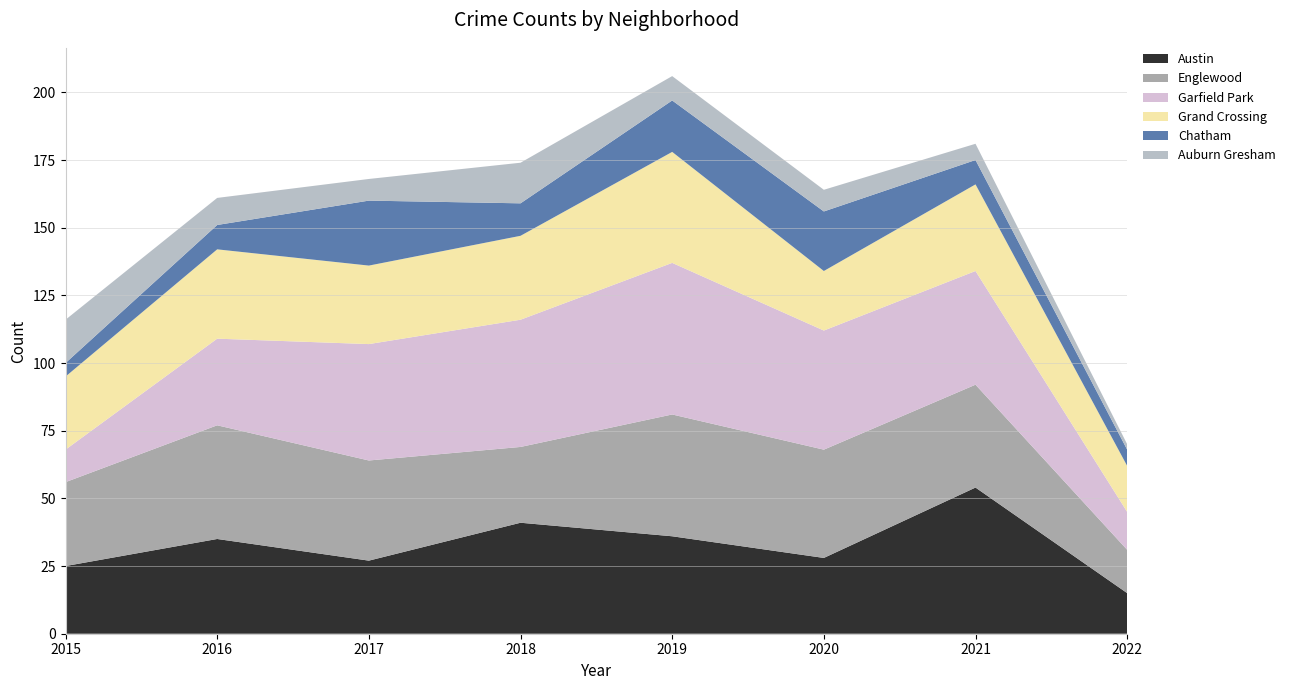

Reading right to left, extract all data points from this chart.

Austin: 15	54	28	36	41	27	35	25
Englewood: 16	38	40	45	28	37	42	31
Garfield Park: 14	42	44	56	47	43	32	12
Grand Crossing: 17	32	22	41	31	29	33	27
Chatham: 6	9	22	19	12	24	9	5
Auburn Gresham: 2	6	8	9	15	8	10	16